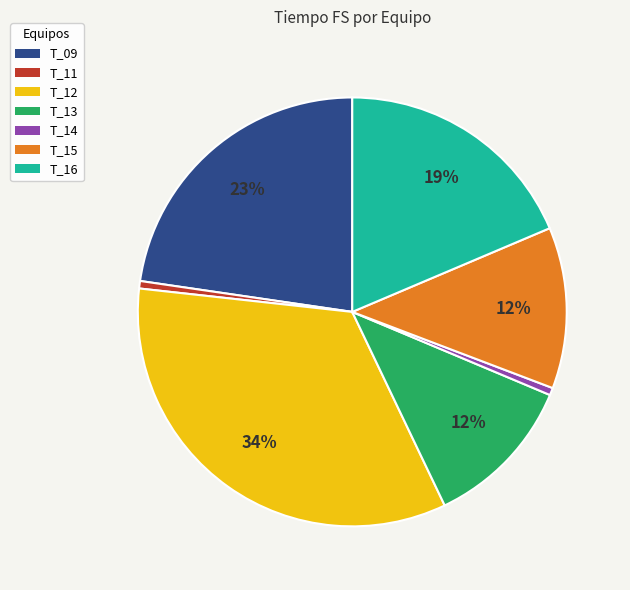

How many slices are in this pie chart?

7